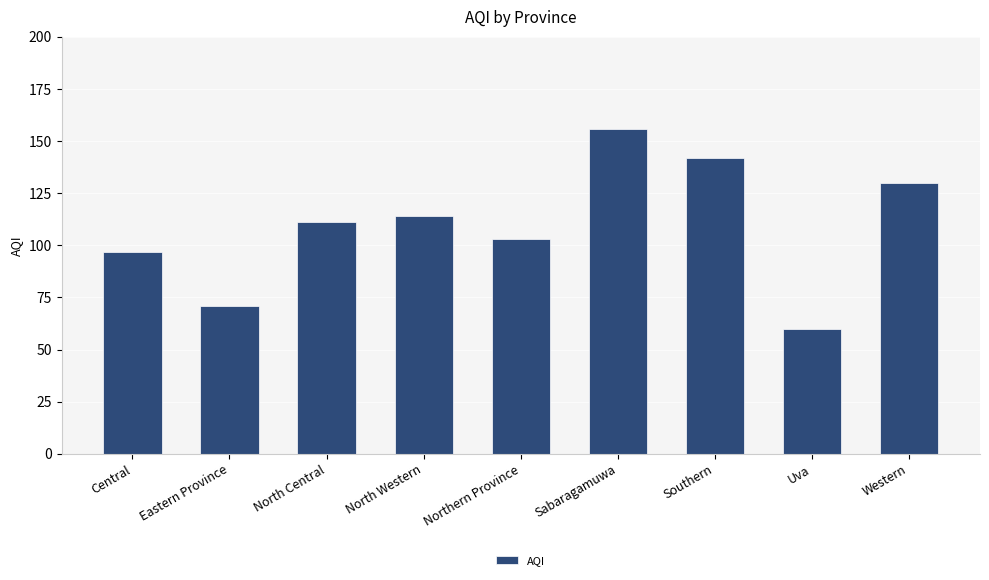

What is the difference between the values at Southern and Northern Province?

39